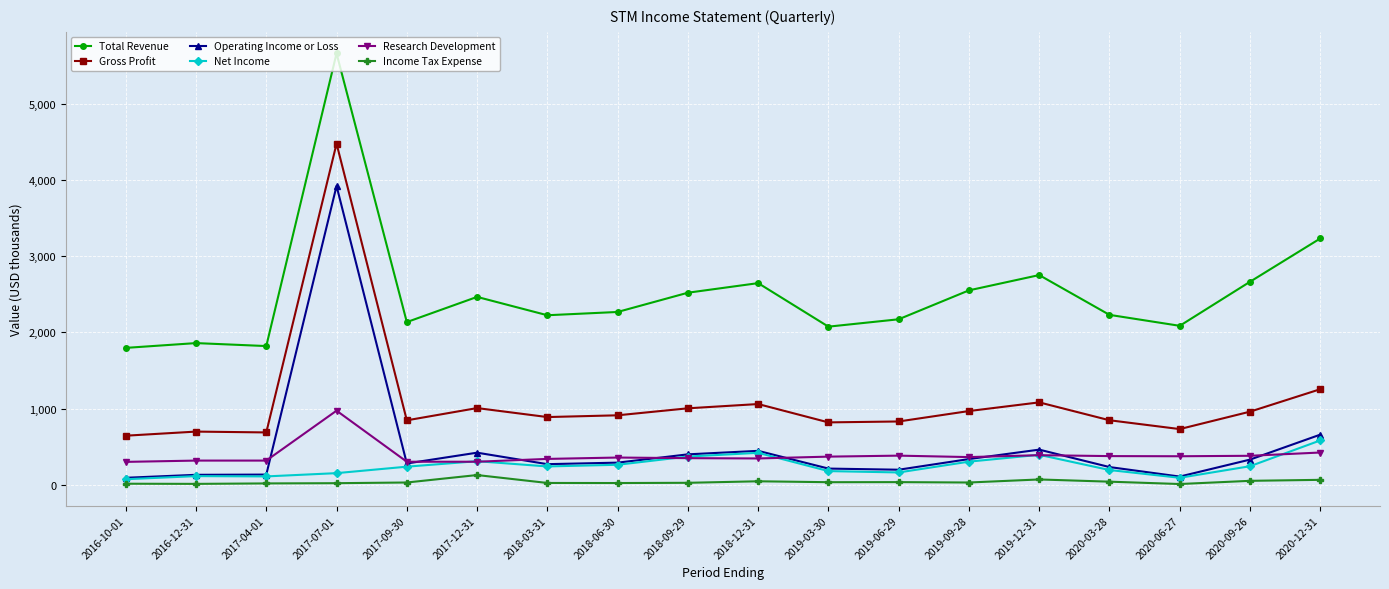

True or false: Income Tax Expense has a value of 21 at 2018-06-30.

True